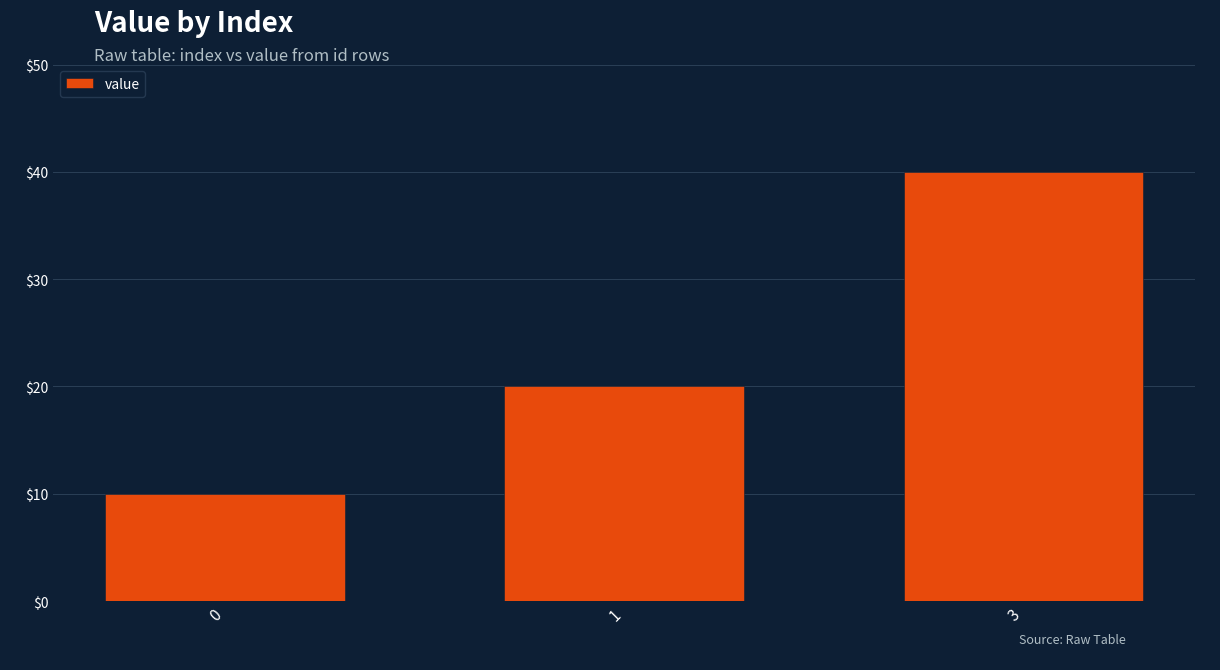

Reading left to right, transcribe all the data shown in this chart.

0=10	1=20	3=40